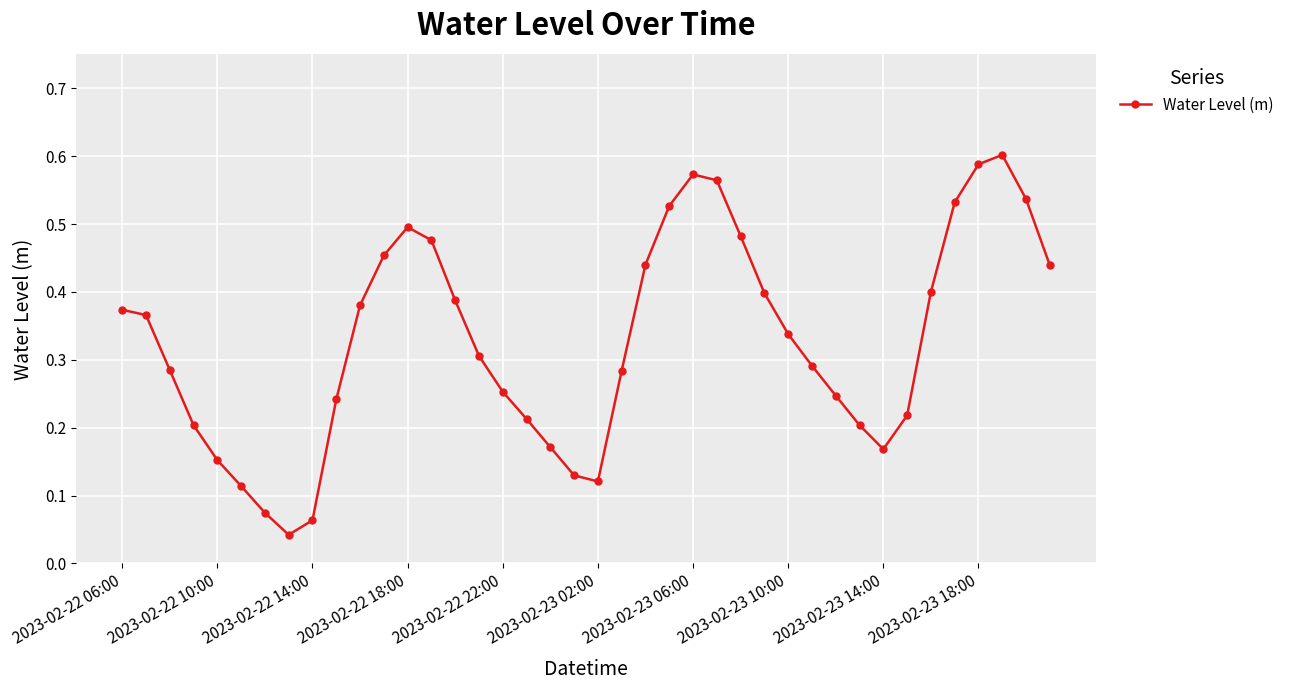

What is the sum of all values?

13.1